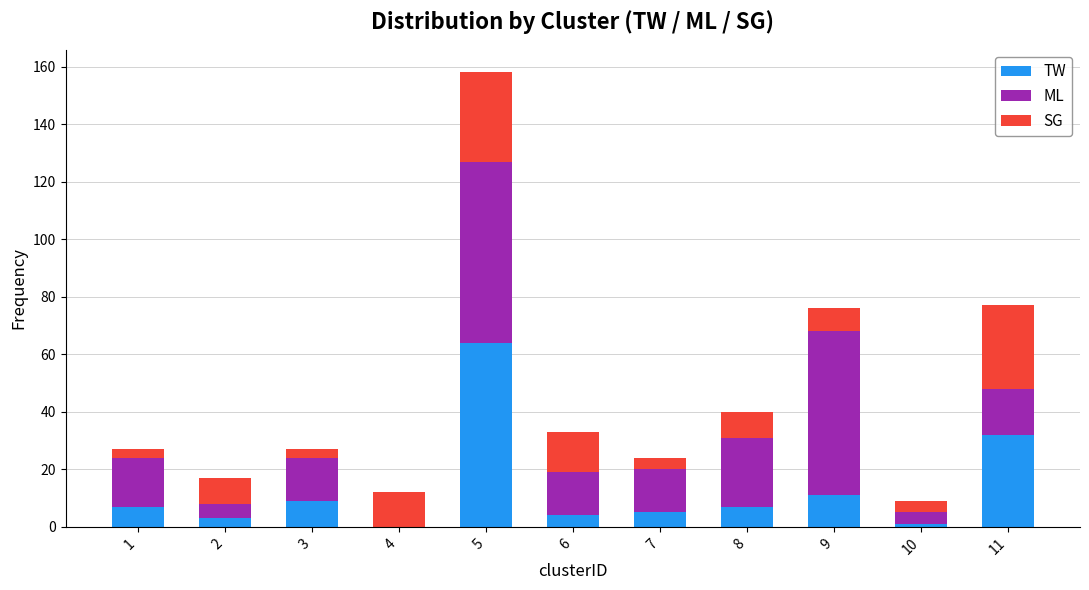

At which category is the sum across all series the highest?

5